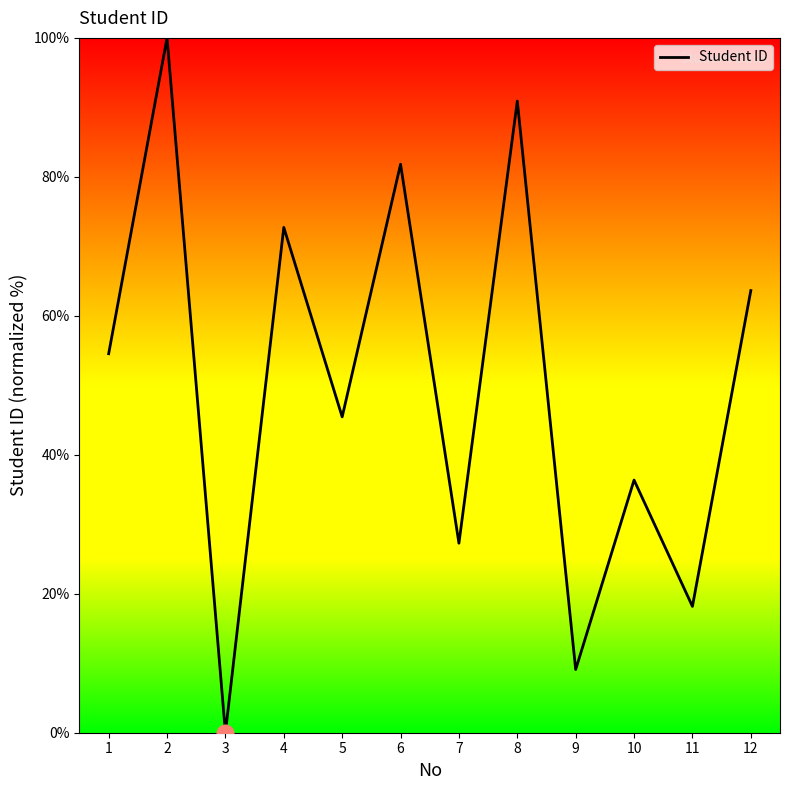

What is the sum of the values at 5 and 12?

109.1